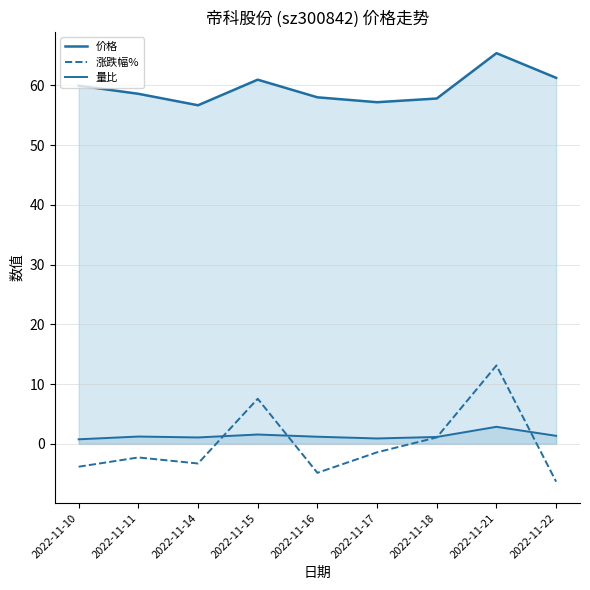

Between 2022-11-14 and 2022-11-16, which series saw the biggest shift?

涨跌幅%